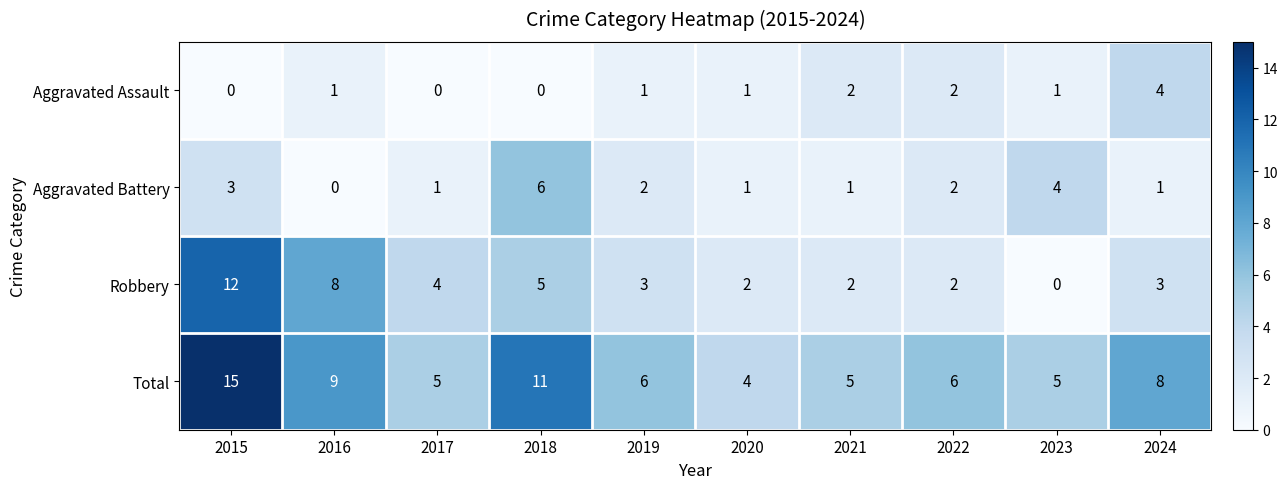

What is the spread (max minus min) of values at 2017?

5